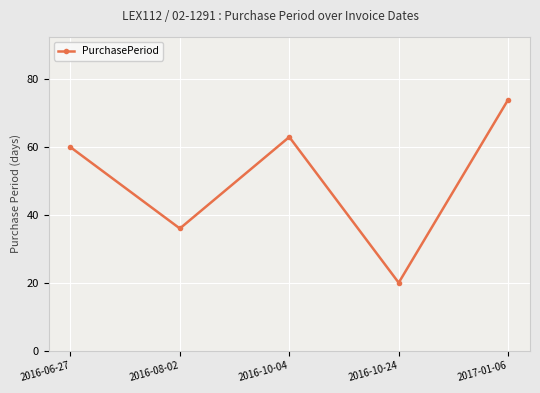

Reading left to right, extract all data points from this chart.

2016-06-27=60	2016-08-02=36	2016-10-04=63	2016-10-24=20	2017-01-06=74